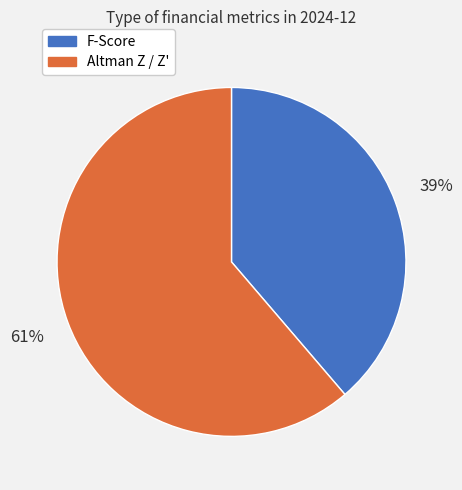

Combined, do F-Score and Altman Z / Z' account for over 50%?

Yes